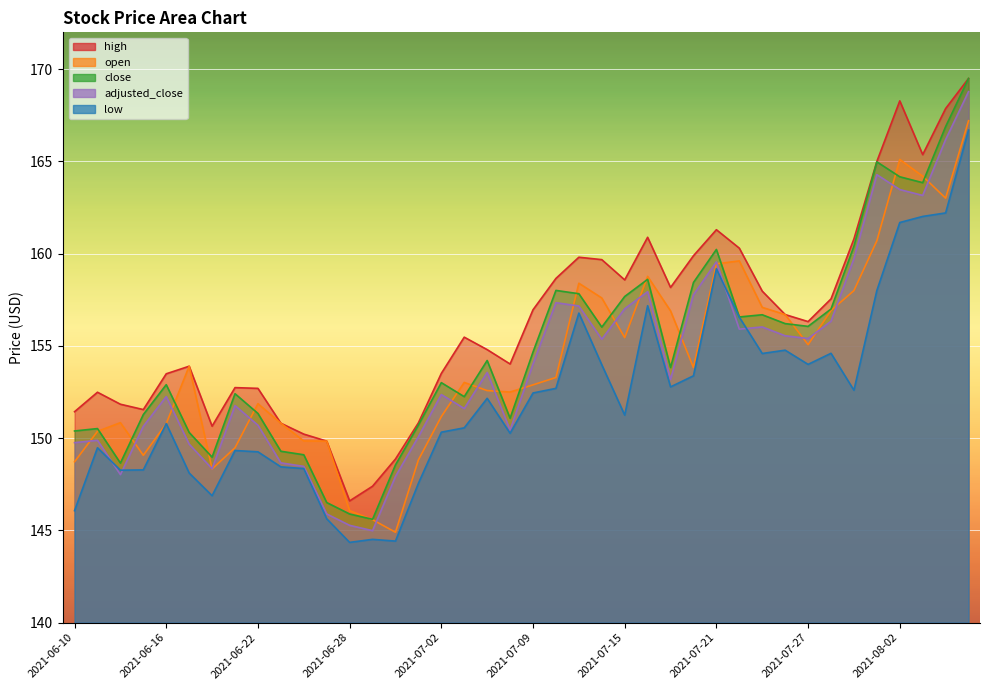

What is the difference between the high values at 2021-07-26 and 2021-07-21?

4.6